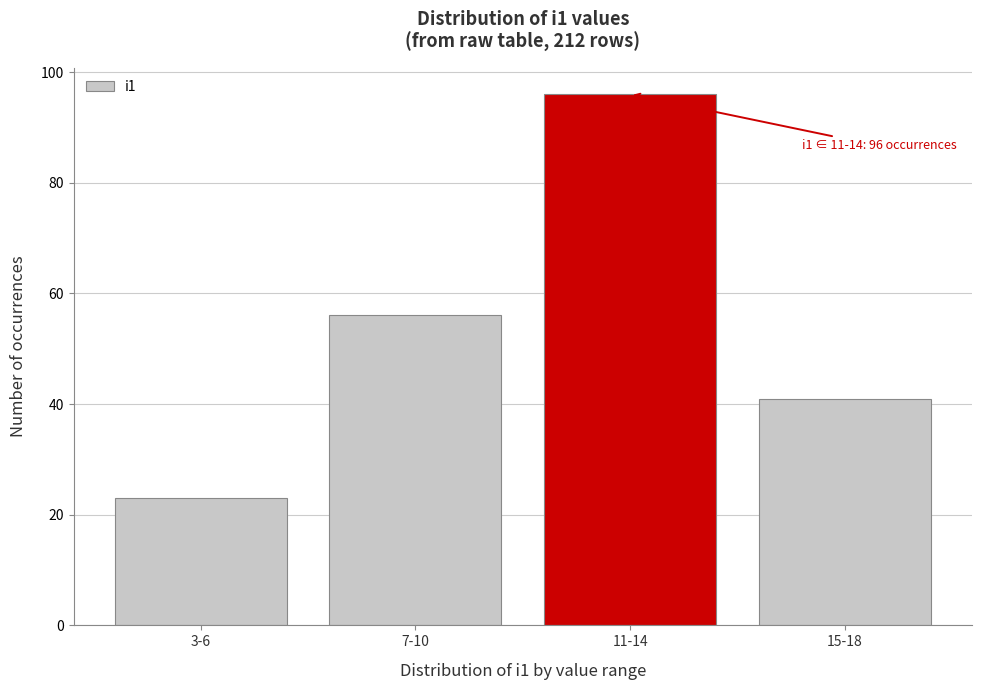

Reading left to right, extract all data points from this chart.

23	56	96	41